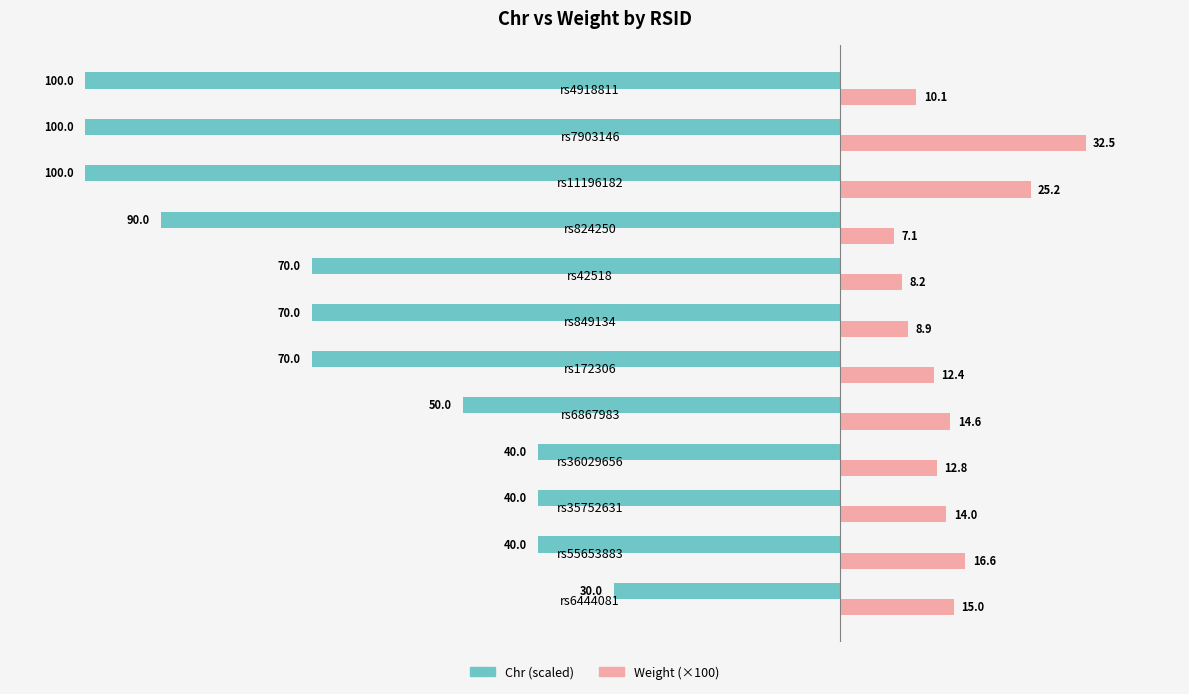

Which series changed the most between rs42518 and rs4918811?

Chr (scaled)